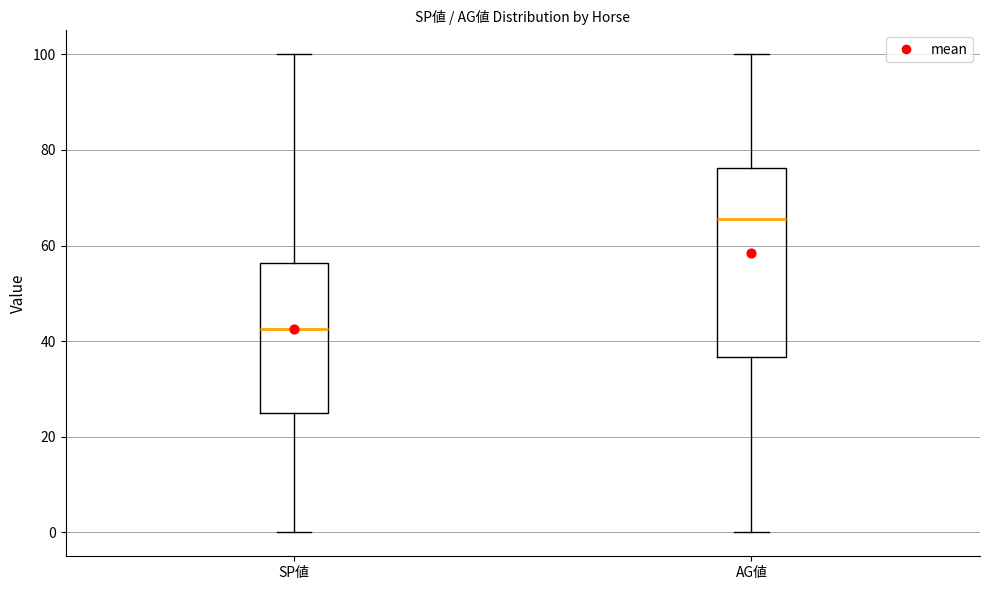

Reading left to right, read every box against the y-axis: the position of its median line, the range the box covers, and the ends of its whiskers. The values are not printed on the chart, so give them approximately, as read against the axis.

SP値: median 42, box 26 to 56, whiskers 0 to 100
AG値: median 66, box 36 to 76, whiskers 0 to 100